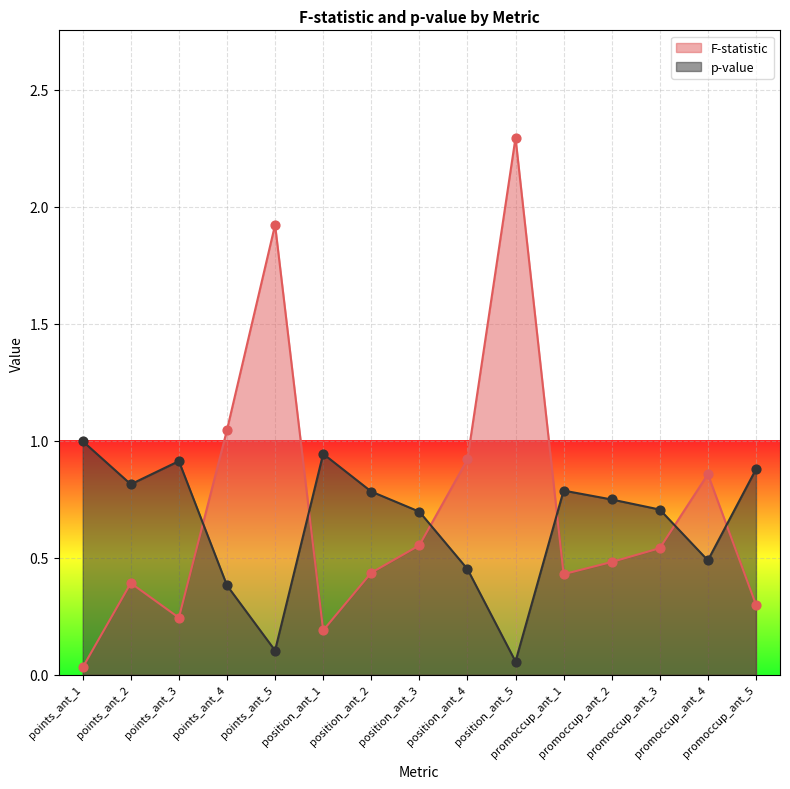

Which series has the widest spread of Y values?

F-statistic